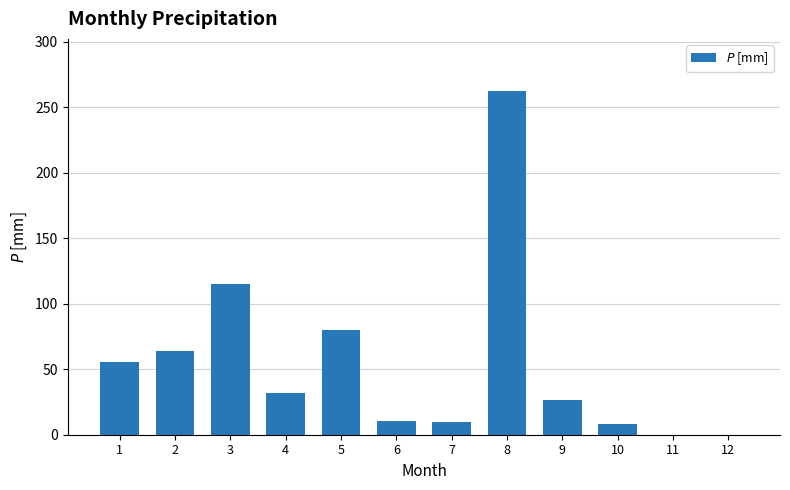

At which label does the data first exceed 31?

1